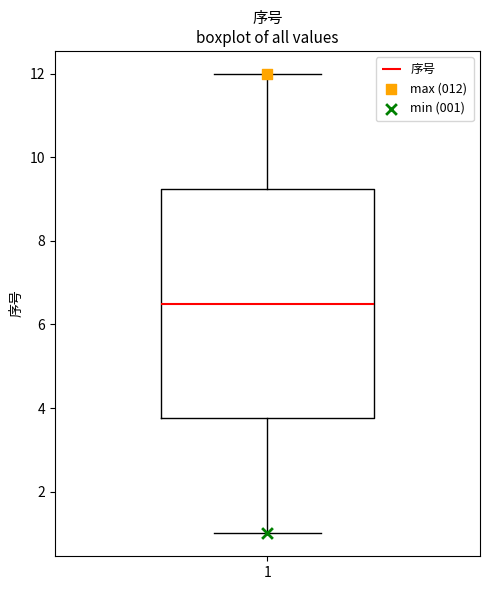

Where is the lower edge of the box at x = 1 on the y-axis? The values are not printed on the chart, so give them approximately, as read against the axis.

3.8